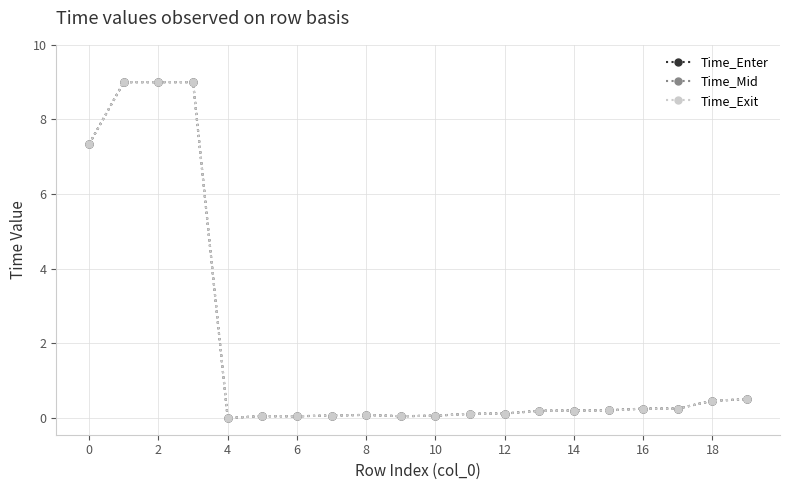

True or false: Time_Mid has more than 1 interior local peaks.

True